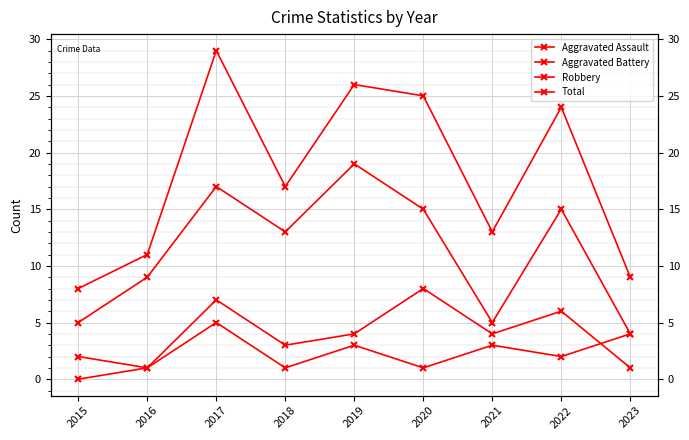

At which label does Aggravated Battery reach its minimum?

2016